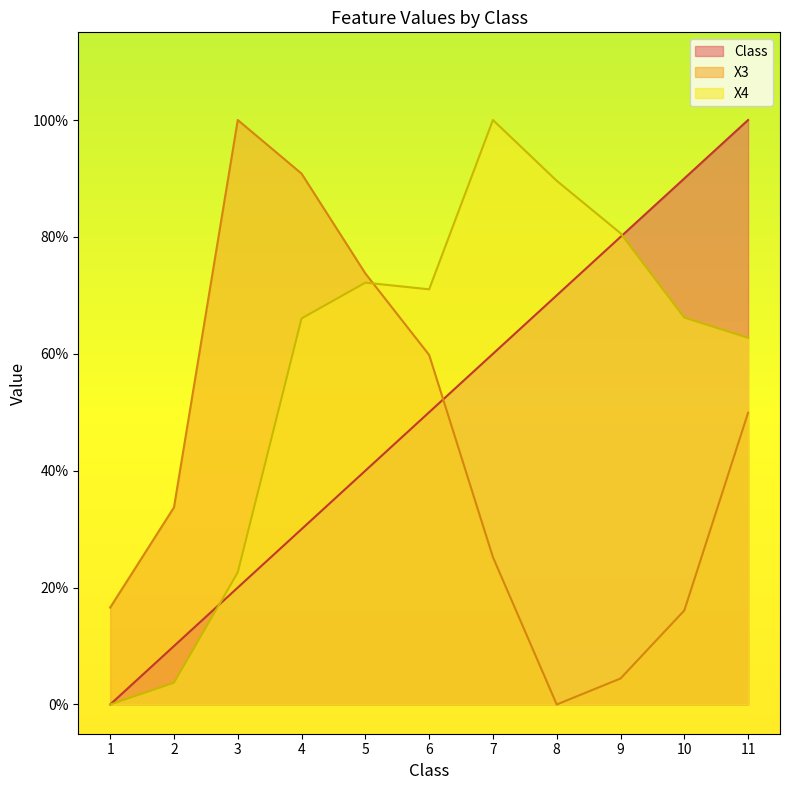

Where do X4 and X3 first cross each other?

5 and 6